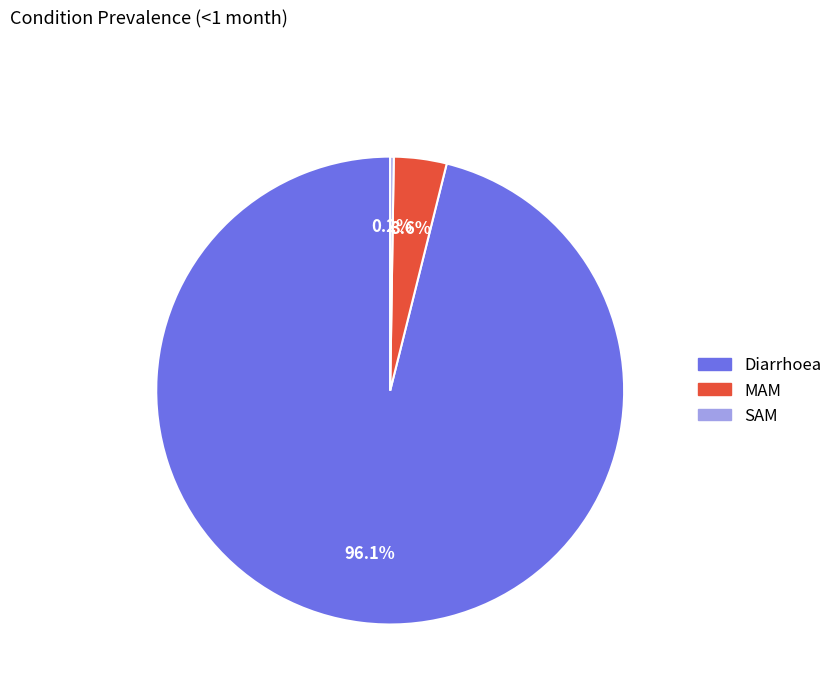

What is the total percentage of MAM and Diarrhoea?

99.8%